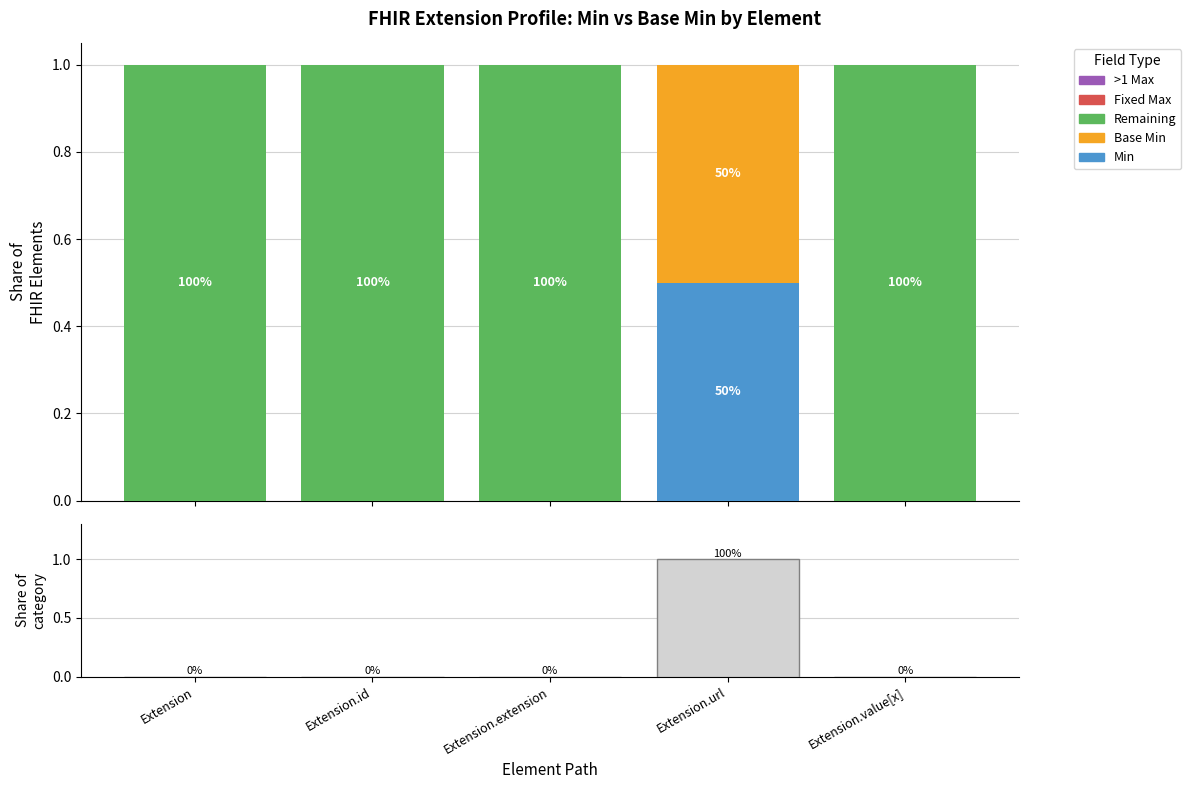

What is the label of the 4th bar from the right?

Extension.id